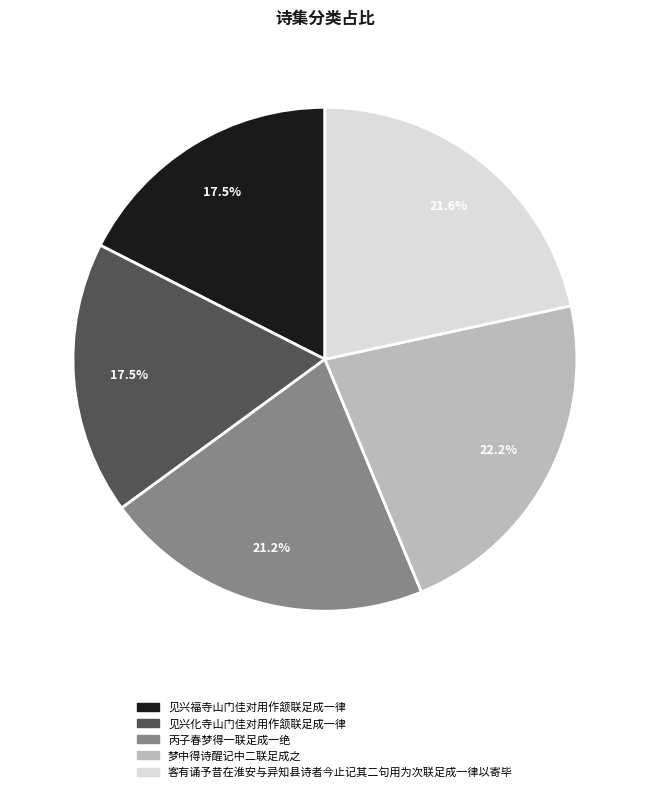

Combined, what portion of the pie is 见兴化寺山门佳对用作颔联足成一律 and 丙子春梦得一联足成一绝?

38.7%